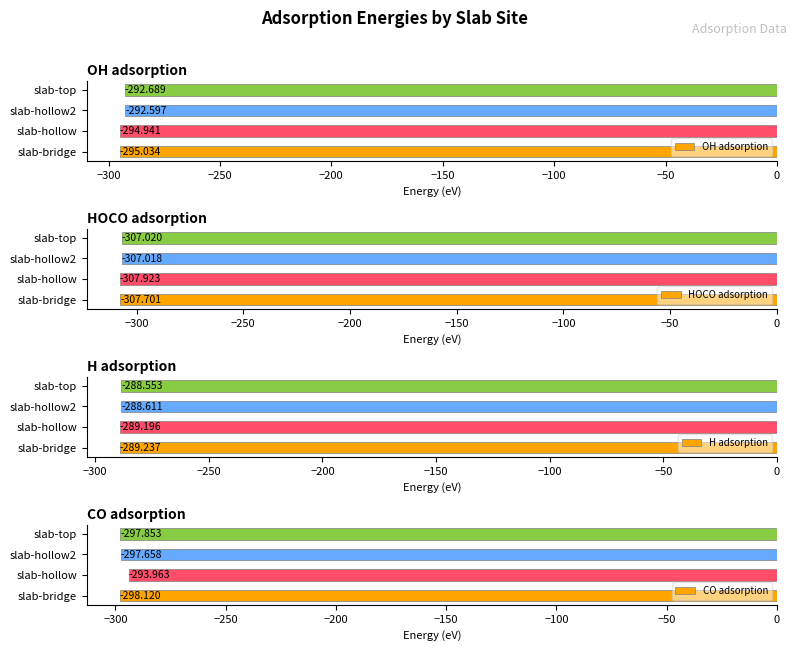

At how many categories does at least one series exceed -295?

4